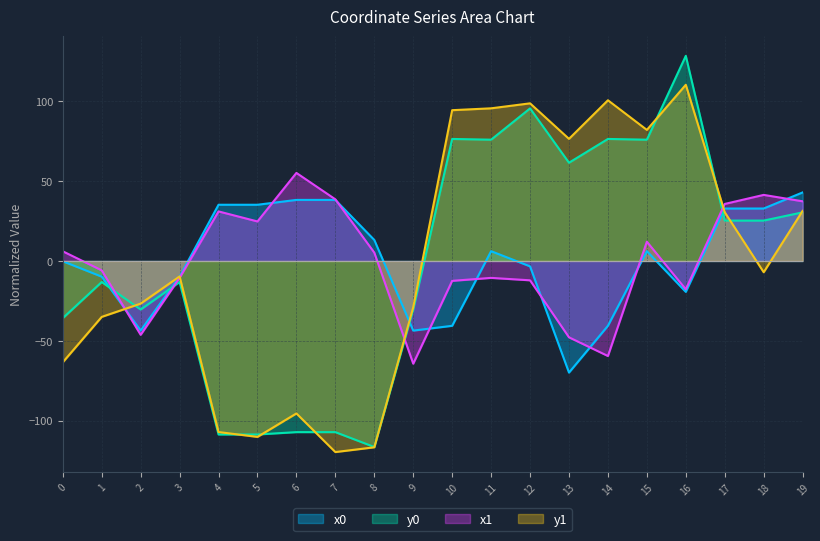

Is it true that x1 equals 57.0 at 7?

False